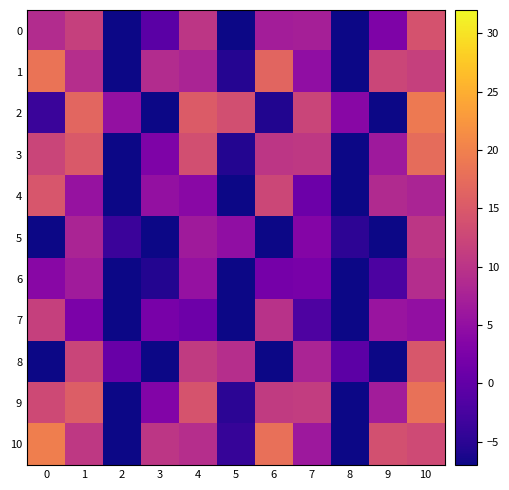

How many data points does each series have?

11